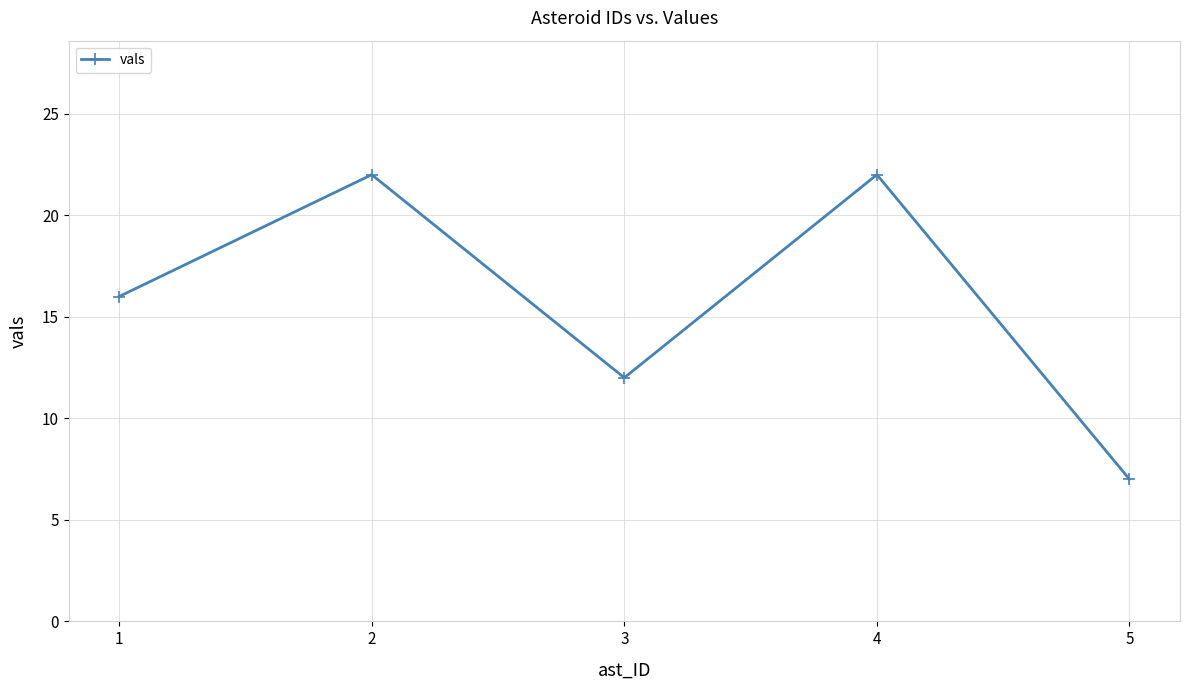

What is the sum of the values at 5 and 3?

19